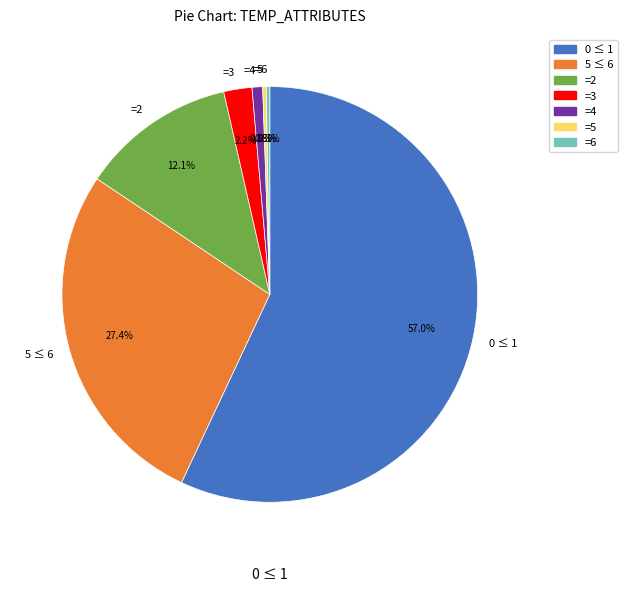

What portion of the pie excludes 5 ≤ 6?

72.6%